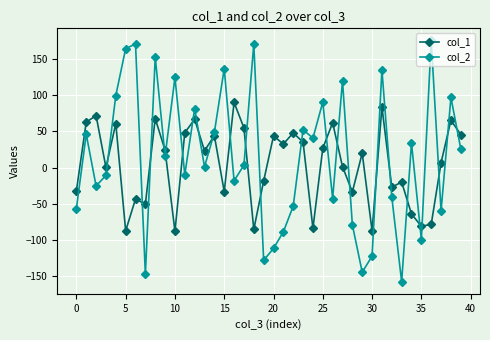

What is the difference between the maximum and second lowest values in the col_1 series?

177.3